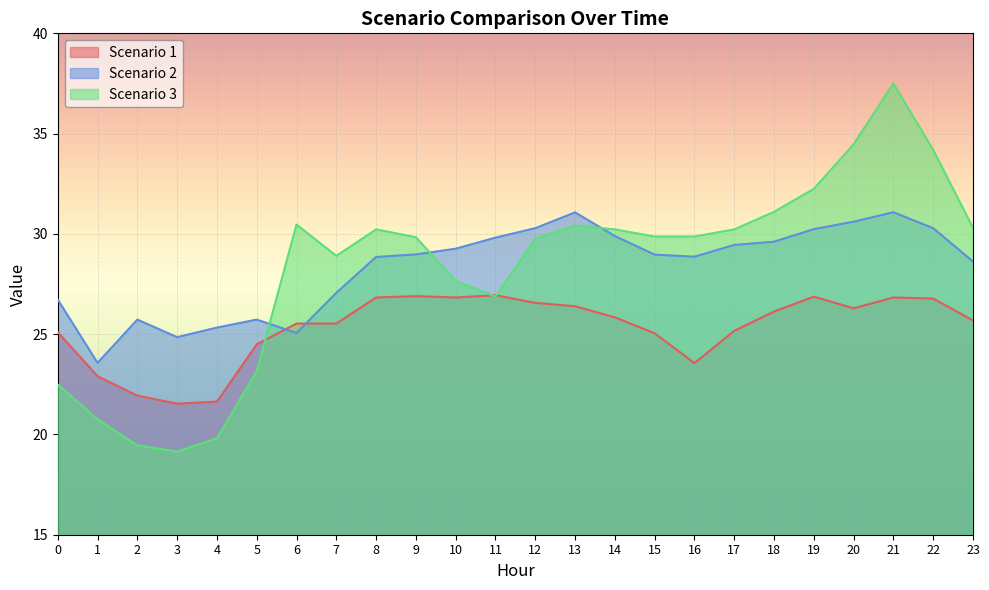

What is the difference between the second highest and second lowest values in the Scenario 3 series?

15.0